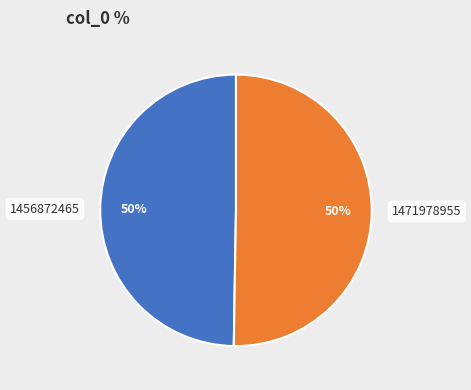

True or false: 1456872465 accounts for 61% of the total.

False